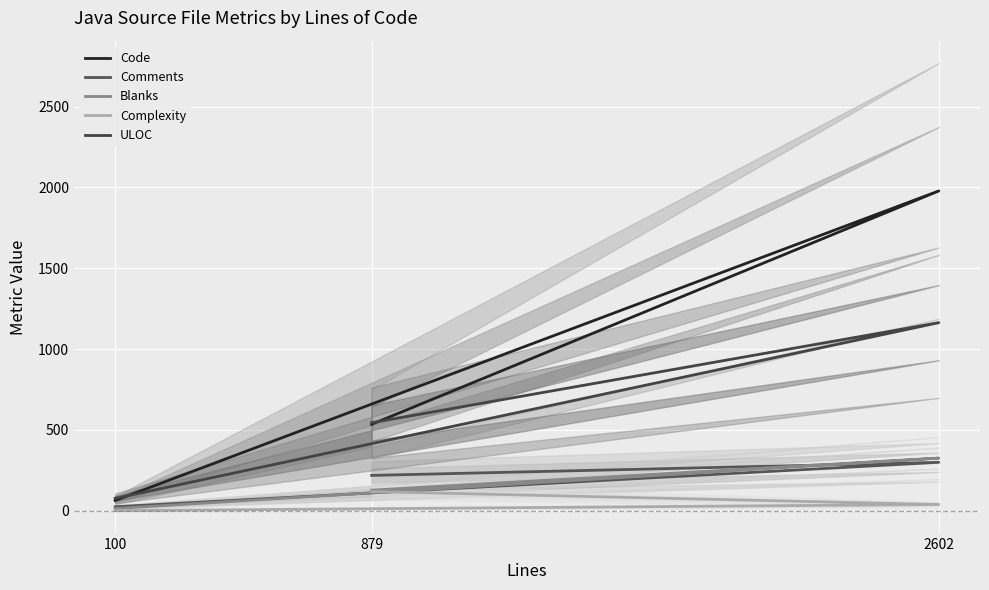

Between 100 and 879, which series saw the biggest shift?

Code